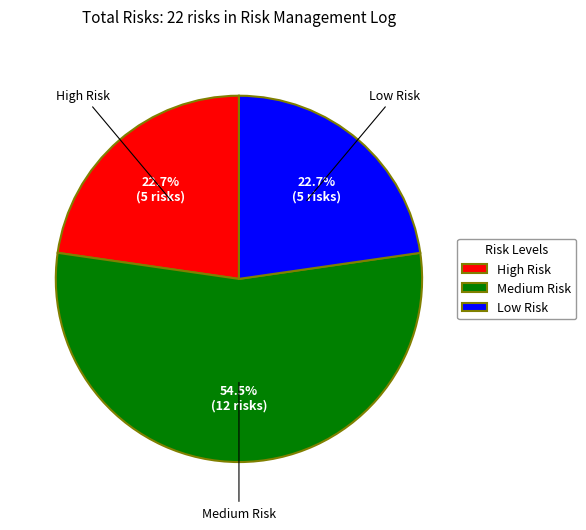

Is it true that Medium Risk is 67% of the pie?

False